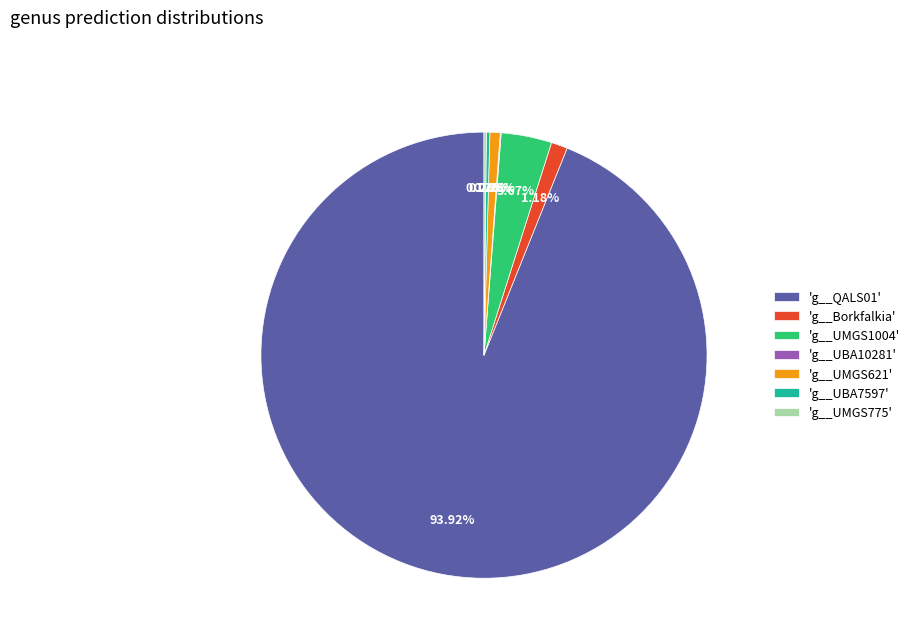

Does 'g__QALS01' account for over 50% of the chart?

Yes